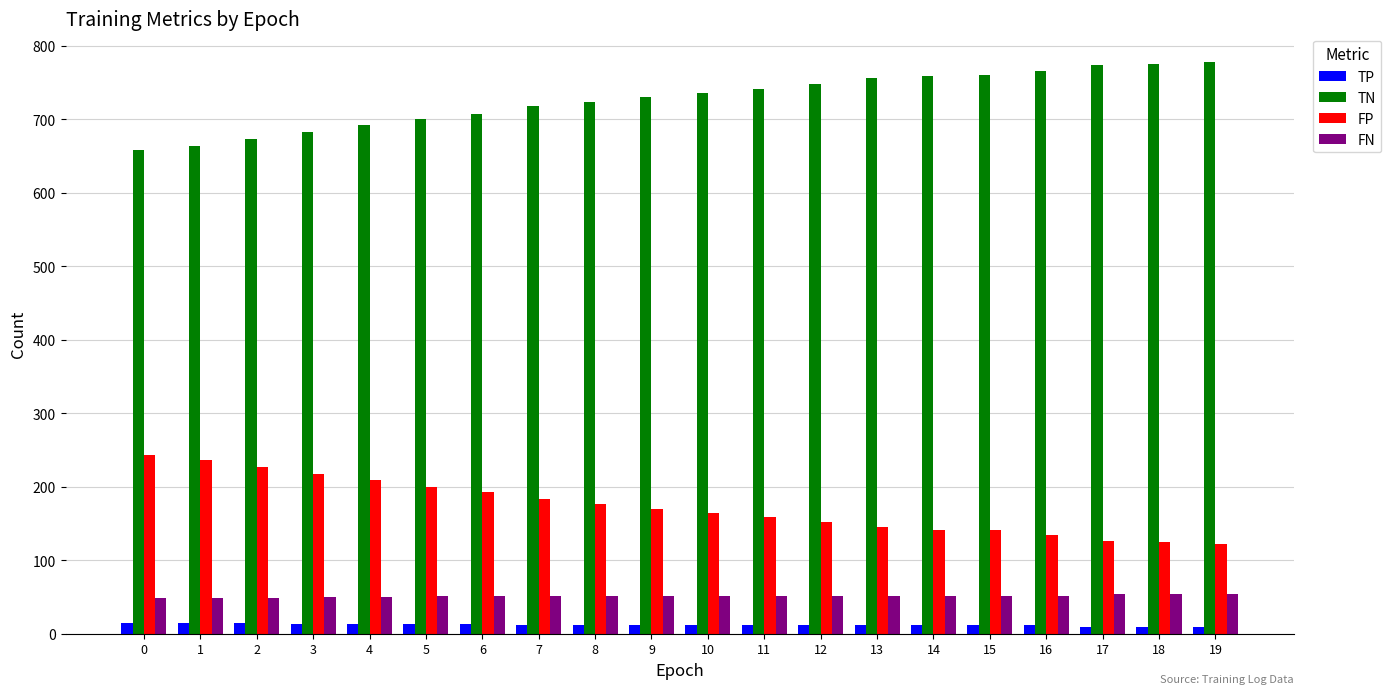

What is the difference between the highest and lowest values at 0?

643